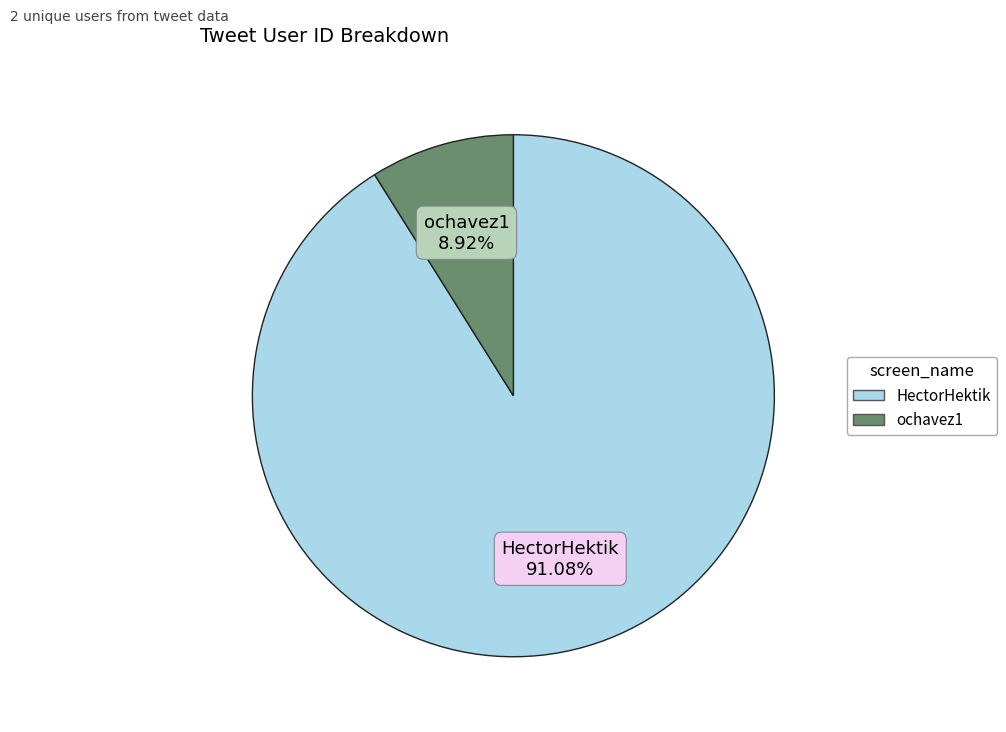

What percentage do ochavez1 and HectorHektik together represent?

100.0%